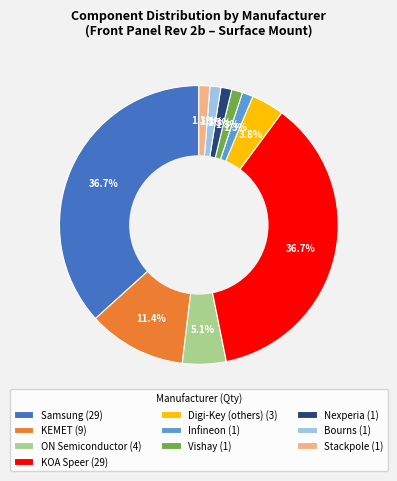

Does any single category account for the majority?

No